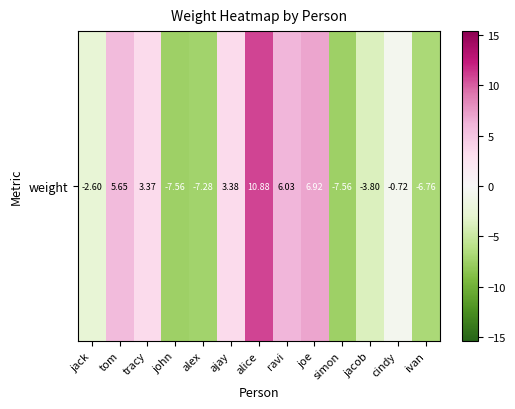

Where does the data first go above 0?

tom